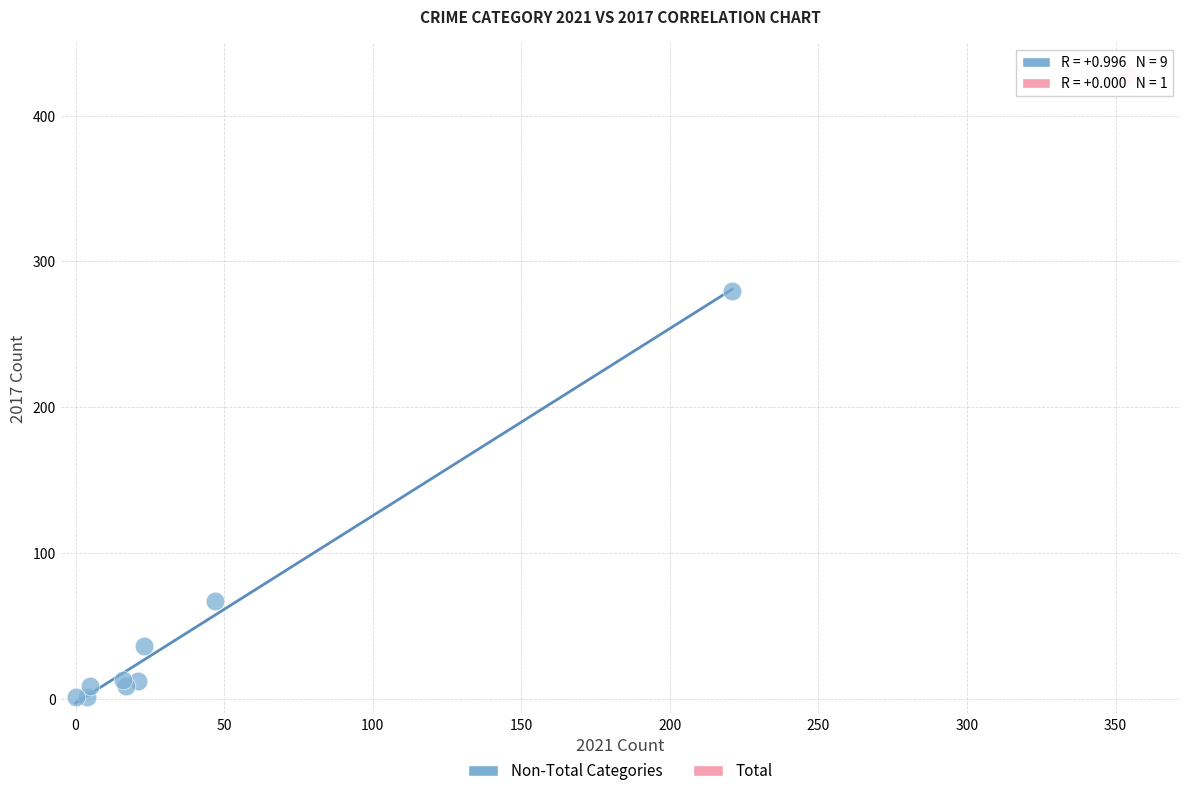

What are all the series names shown in the legend?

Non-Total Categories, Total